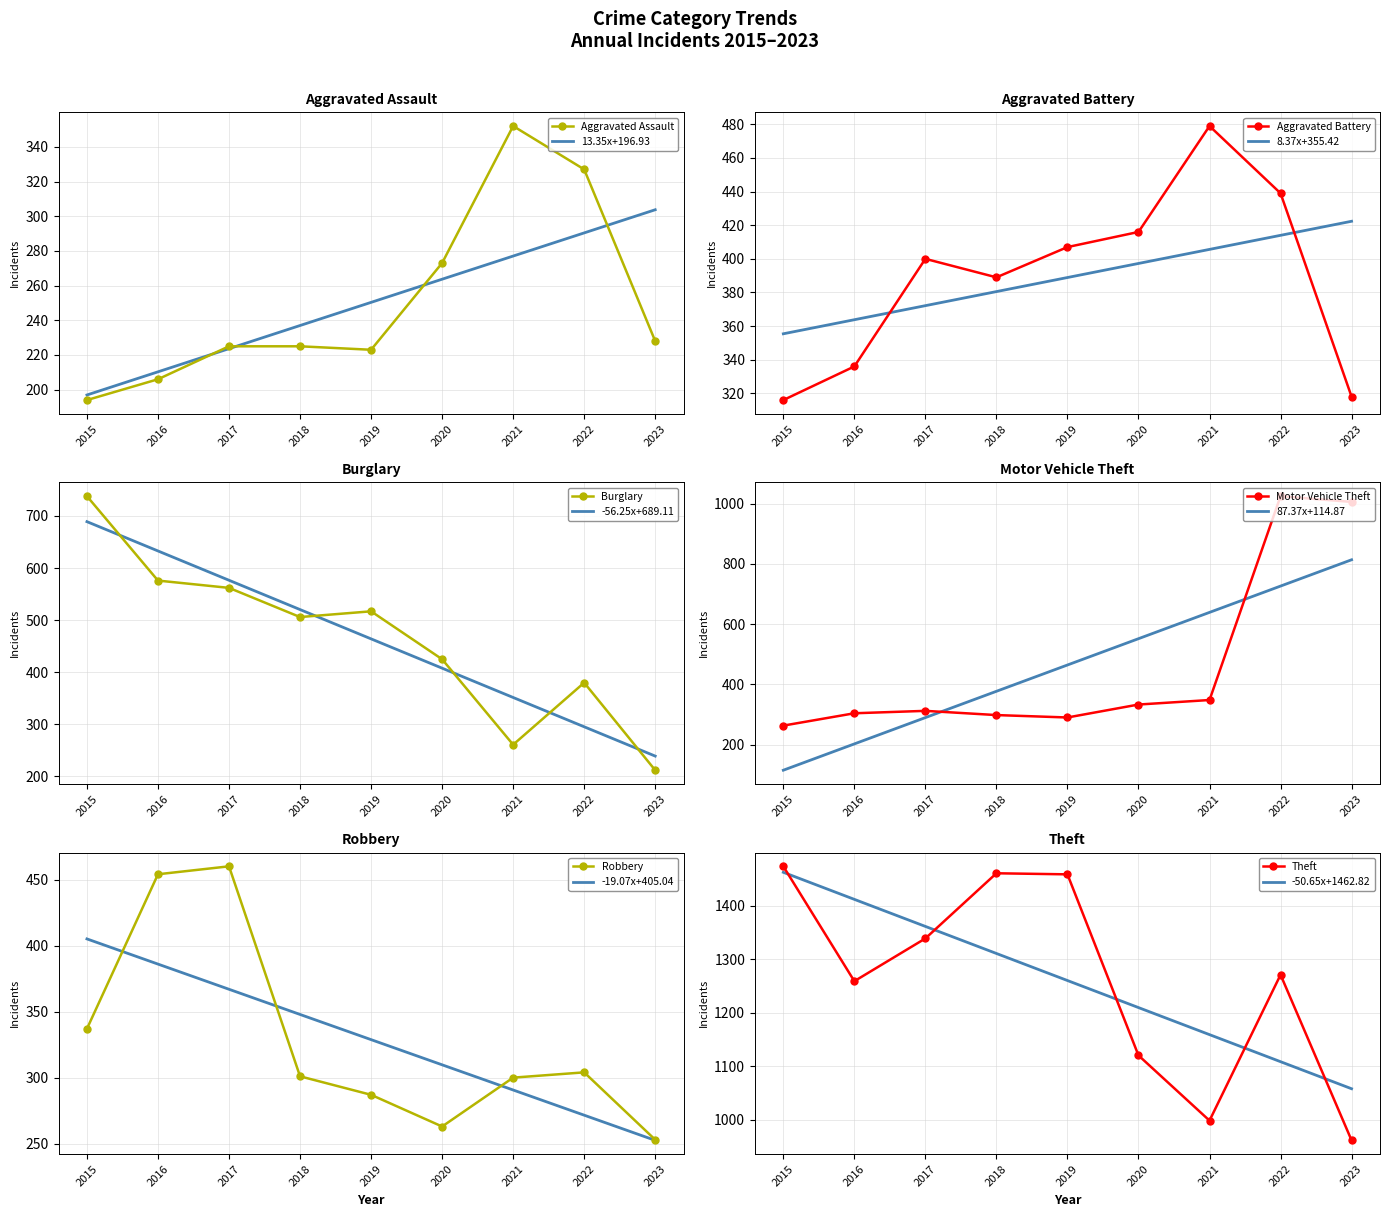

Which series has the largest total across all categories?

Theft